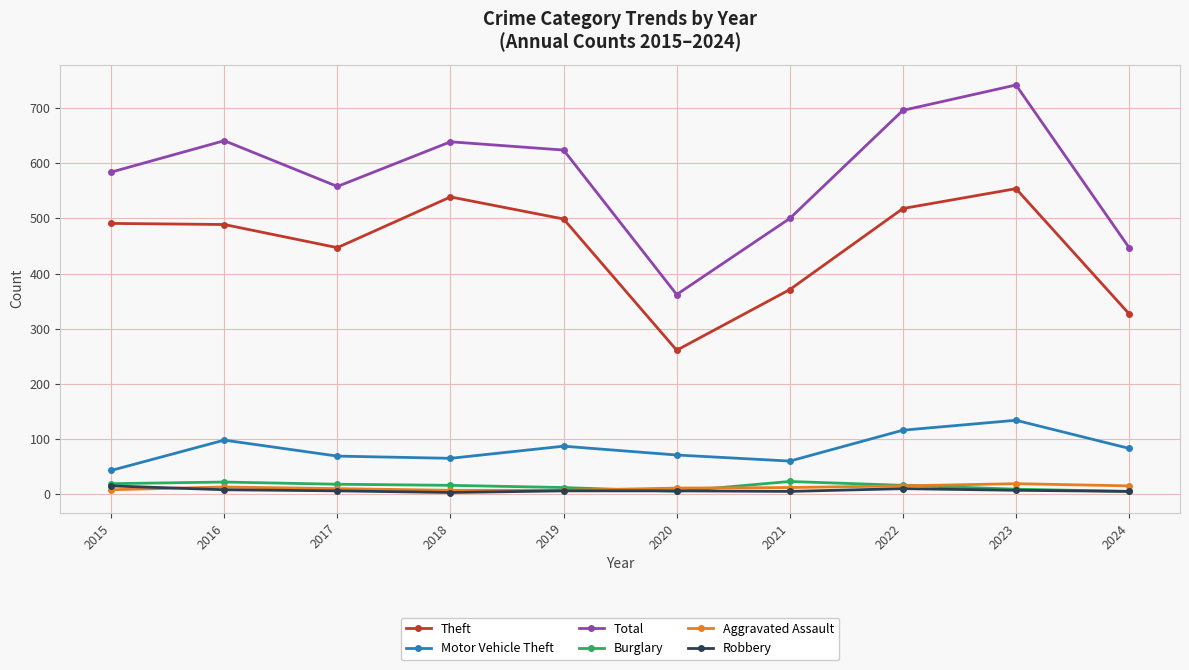

Which series has the largest range (max minus min)?

Total